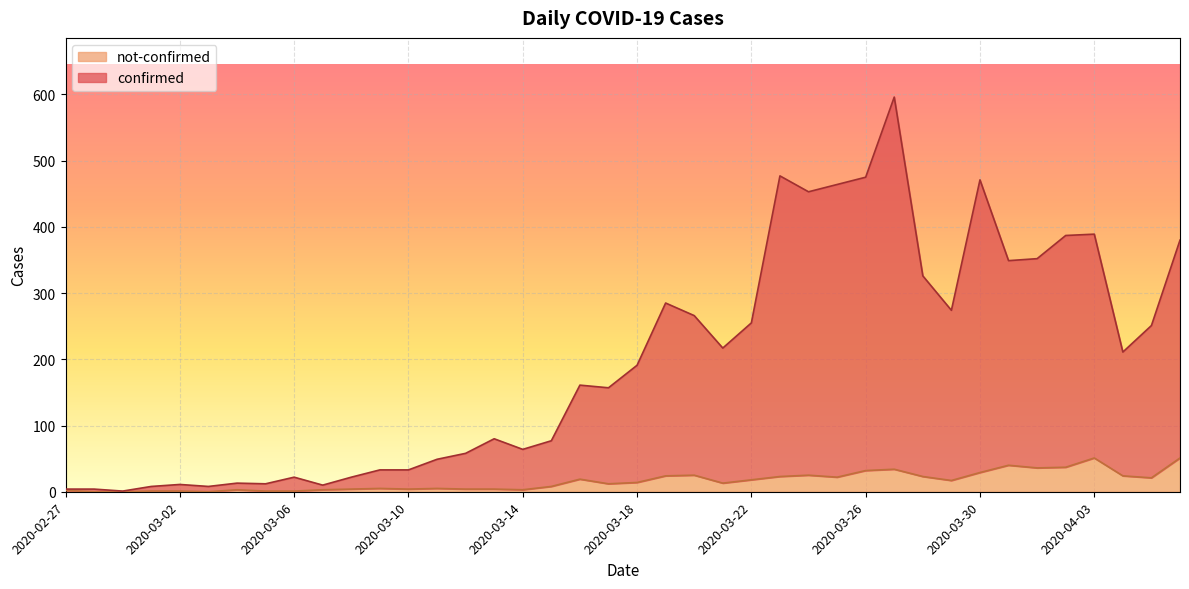

True or false: confirmed and not-confirmed cross at least once.

False